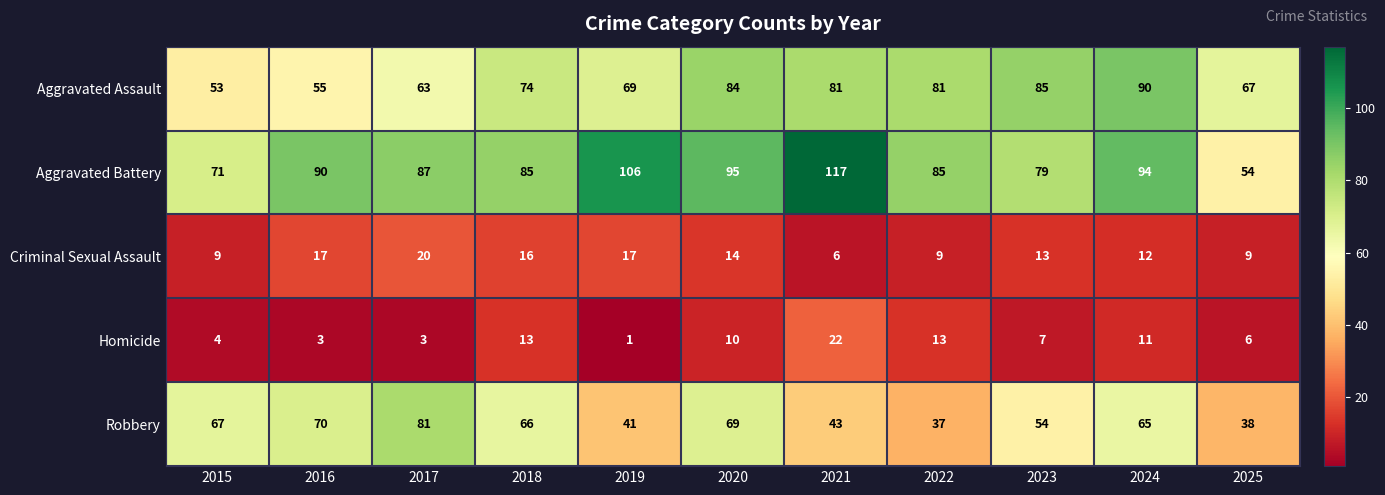

What is the total value across all series at 2019?

234